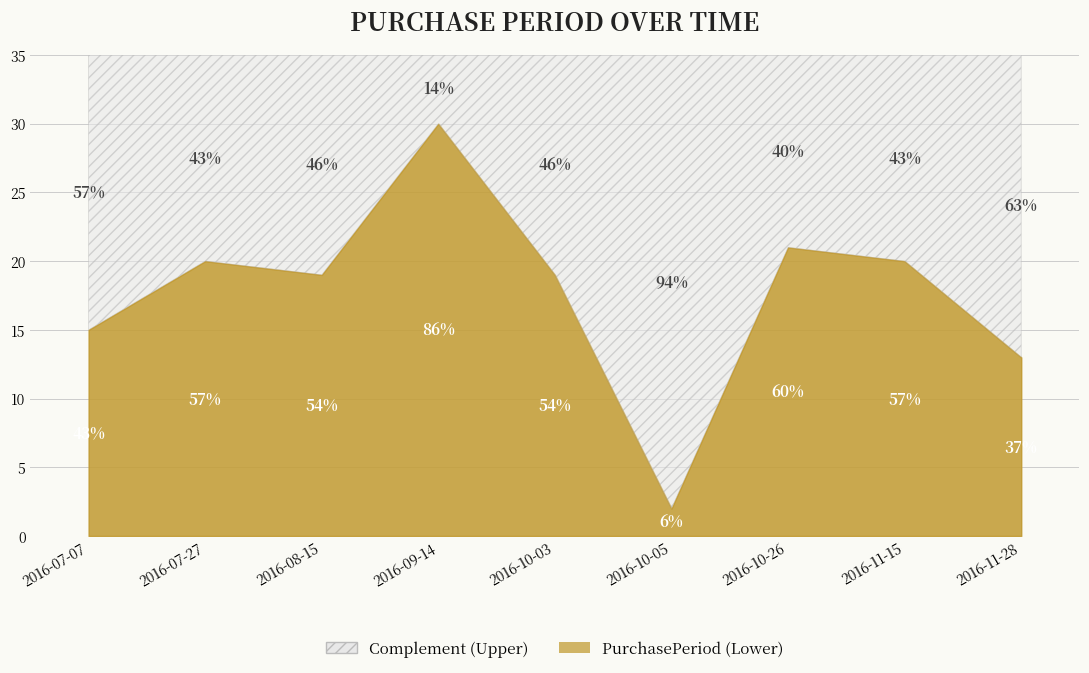

What is the maximum value shown in the chart?

30